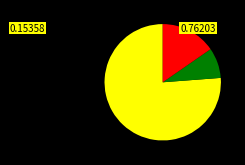

Is there a majority slice in this chart?

Yes